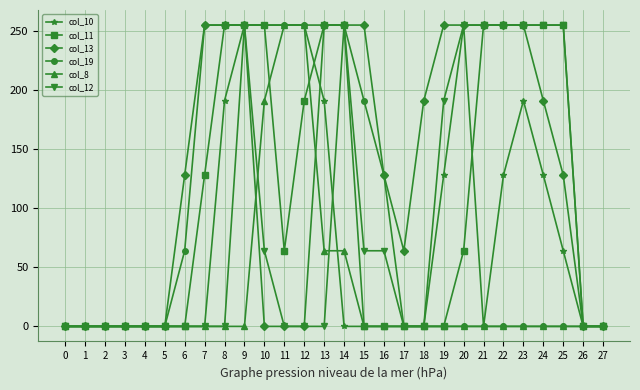

What is the highest value of the col_12 series?

255